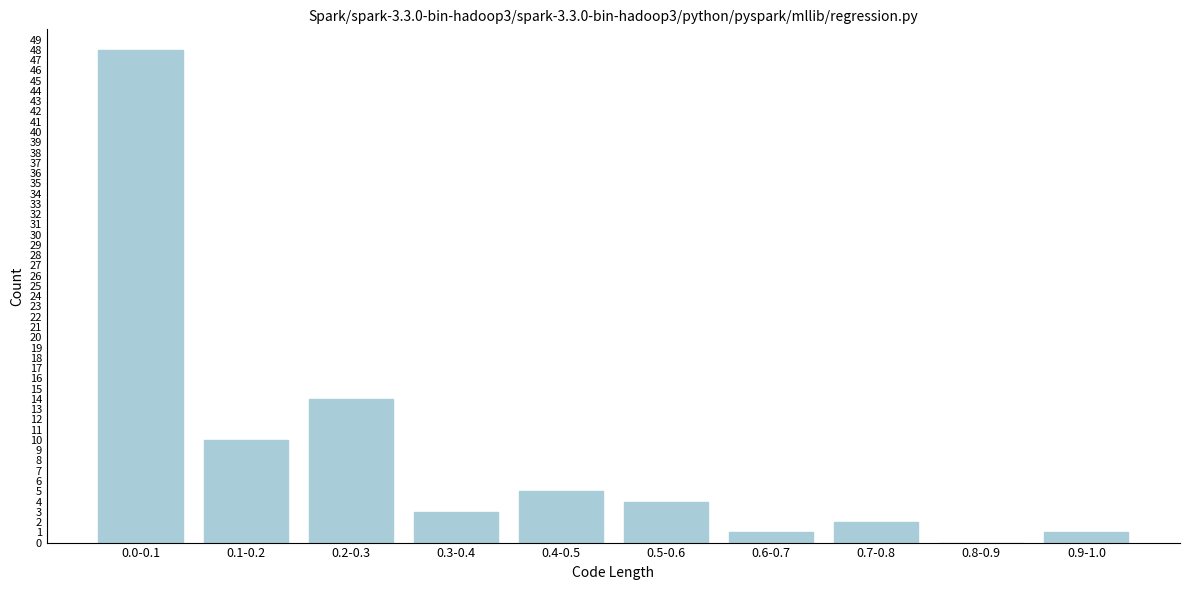

Reading right to left, transcribe all the data shown in this chart.

0.9-1.0=1	0.8-0.9=0	0.7-0.8=2	0.6-0.7=1	0.5-0.6=4	0.4-0.5=5	0.3-0.4=3	0.2-0.3=14	0.1-0.2=10	0.0-0.1=48